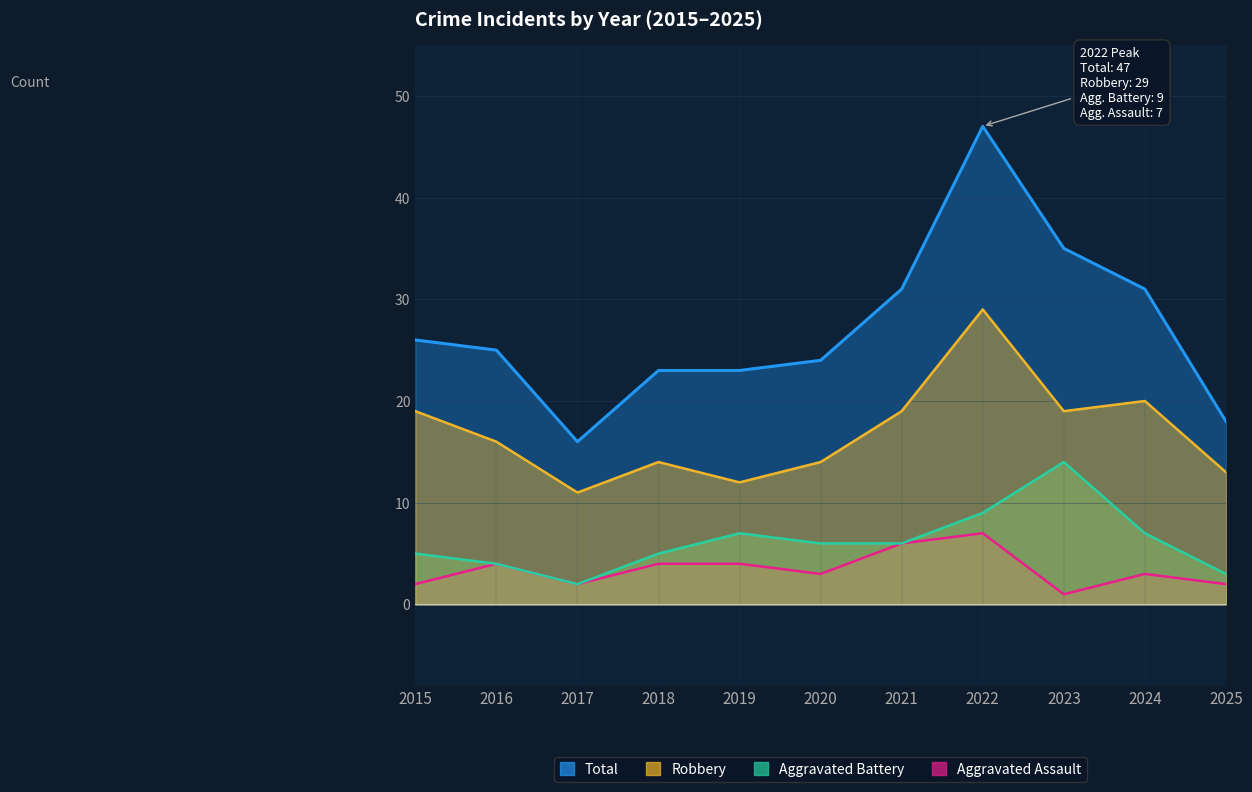

True or false: Total and Aggravated Assault intersect in this chart.

False